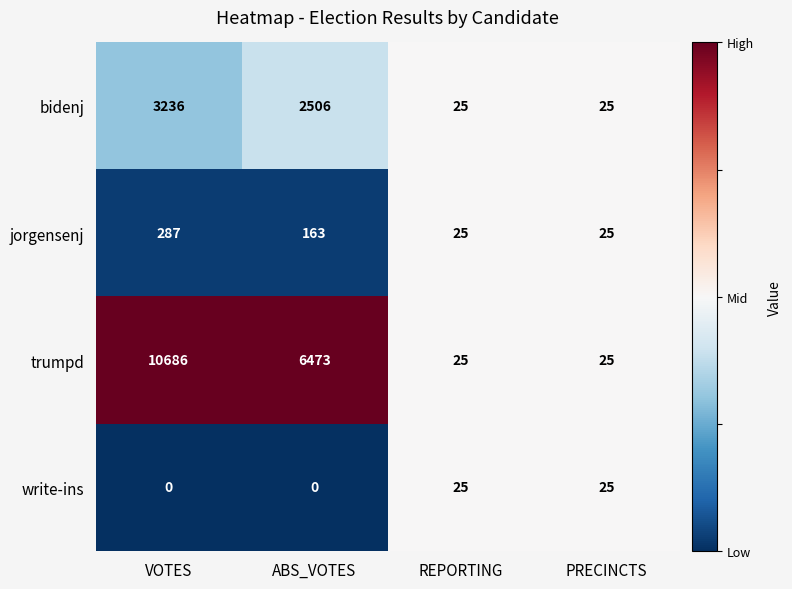

Reading left to right, transcribe all the data shown in this chart.

bidenj: 3236	2506	25	25
jorgensenj: 287	163	25	25
trumpd: 10686	6473	25	25
write-ins: 0	0	25	25